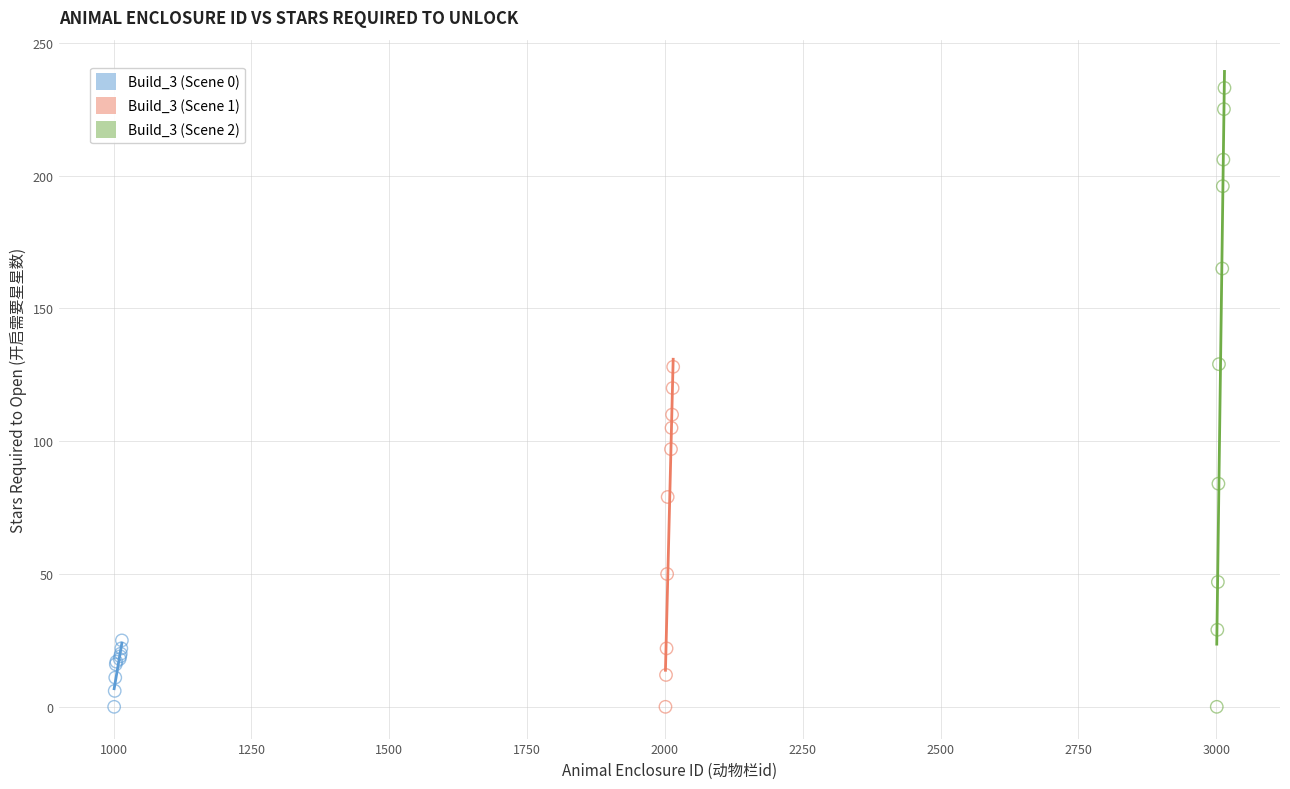

Which series has the widest spread of Y values?

Build_3 (Scene 2)